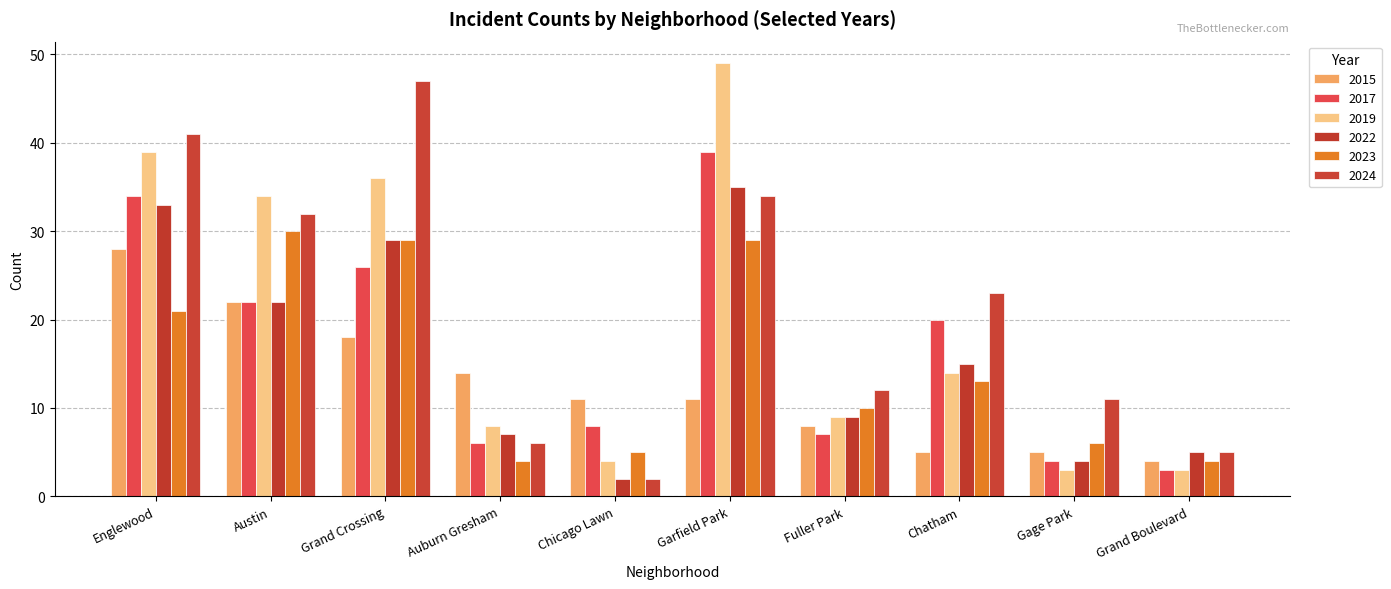

What value does the 2015 series have at Grand Boulevard, to the nearest 5?

5